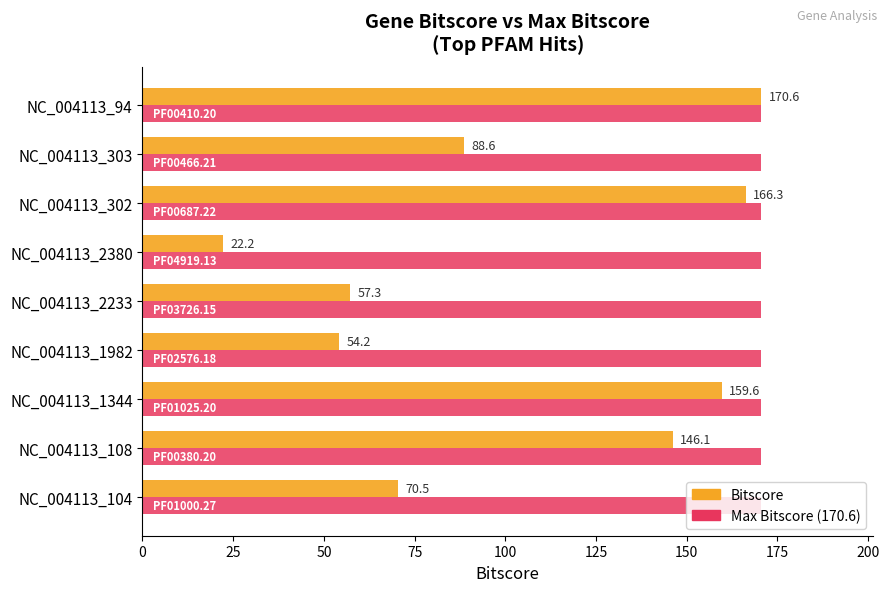

At how many categories does at least one series exceed 68?

9